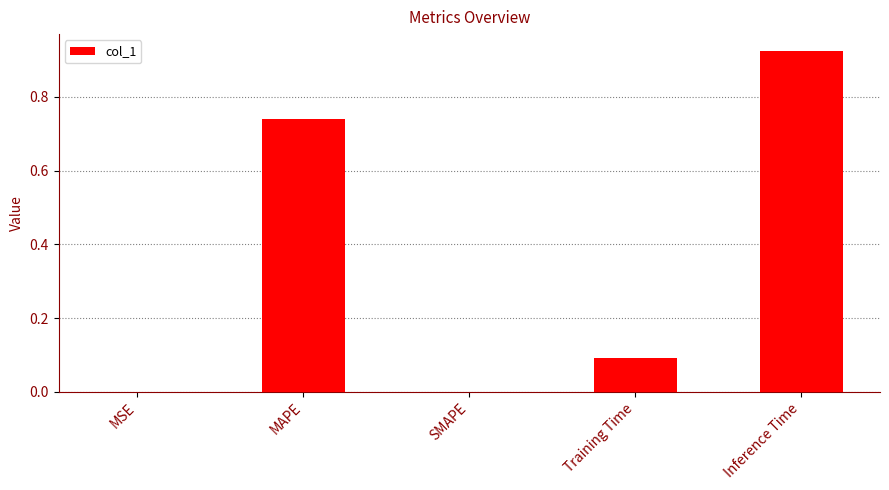

Is it true that the value at SMAPE is 0.6?

False